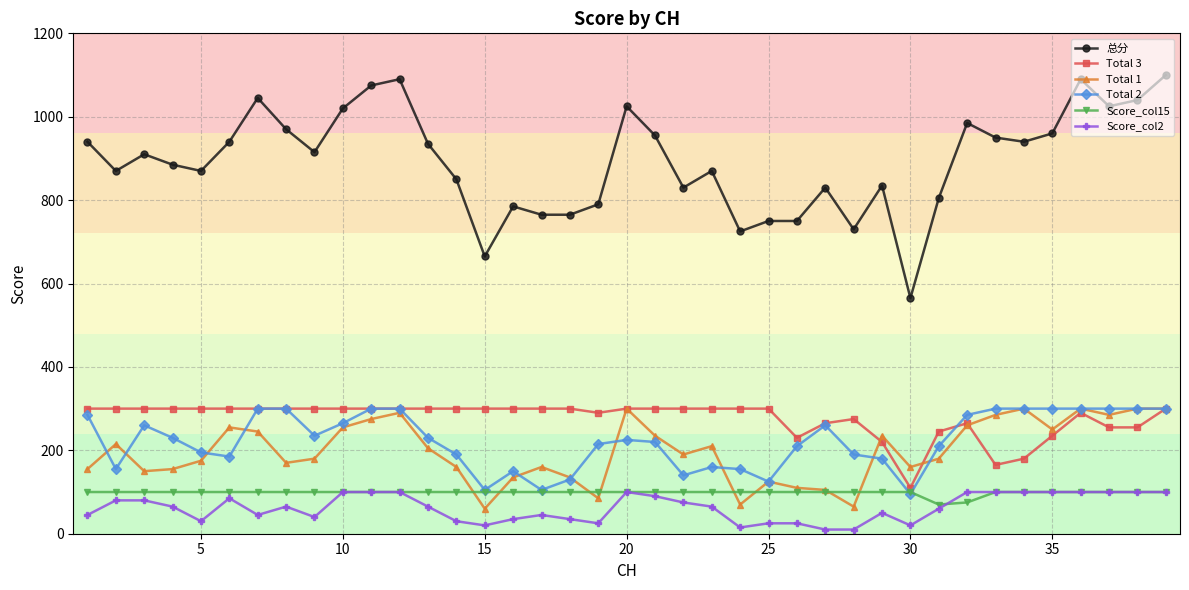

Which series has the largest total across all categories?

总分